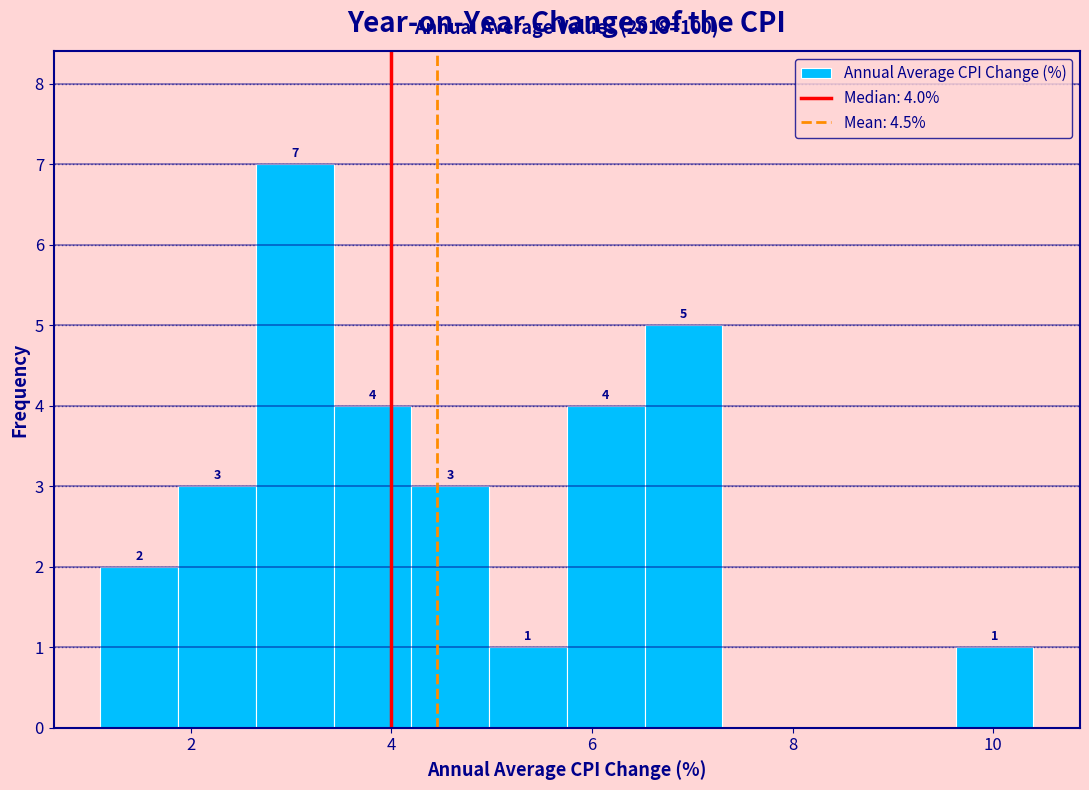

Read against the x-axis, roughly where is the centre of the tallest bar?

3.0